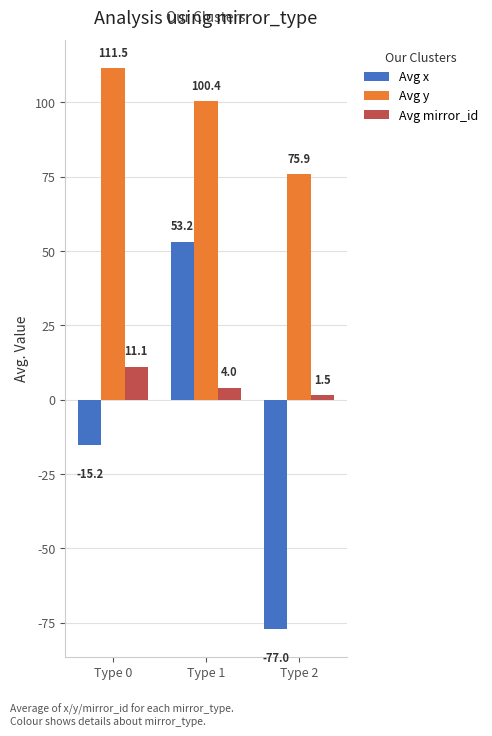

Does the chart contain stacked bars?

No